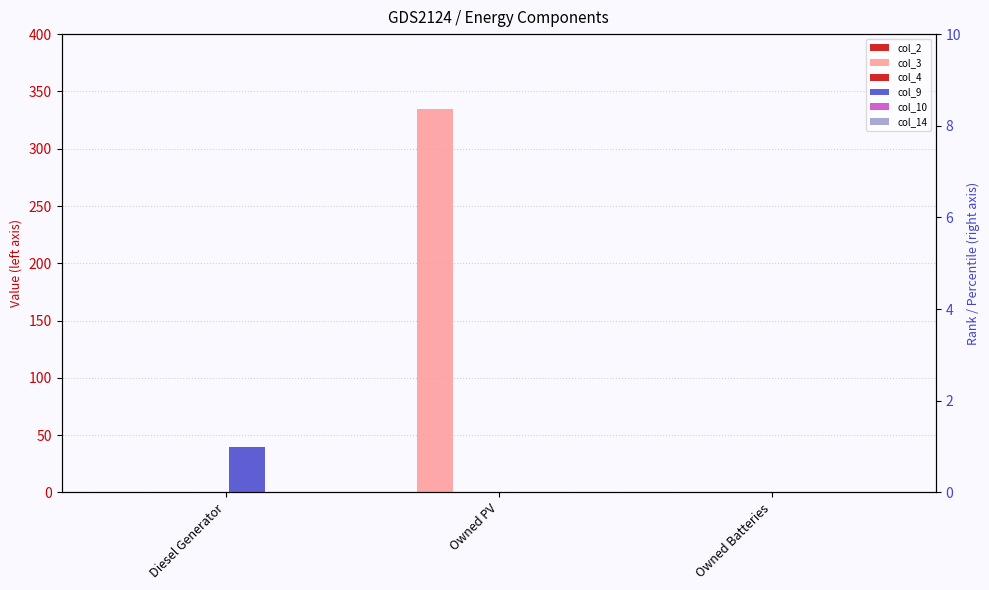

Reading left to right, transcribe all the data shown in this chart.

col_2: Diesel Generator=0	Owned PV=0	Owned Batteries=0
col_3: Diesel Generator=0	Owned PV=335	Owned Batteries=0
col_4: Diesel Generator=0	Owned PV=0	Owned Batteries=0
col_9: Diesel Generator=1	Owned PV=0	Owned Batteries=0
col_10: Diesel Generator=0	Owned PV=0	Owned Batteries=0
col_14: Diesel Generator=0	Owned PV=0	Owned Batteries=0